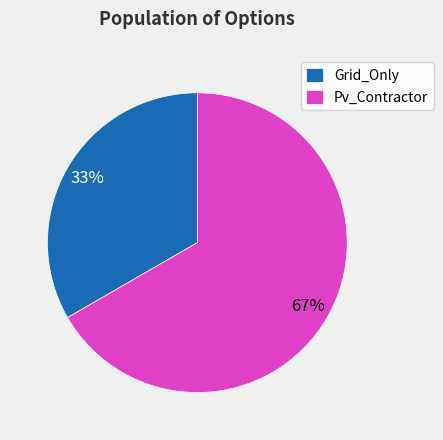

Approximately how many times larger is the value at Grid_Only compared to Pv_Contractor?

0.5